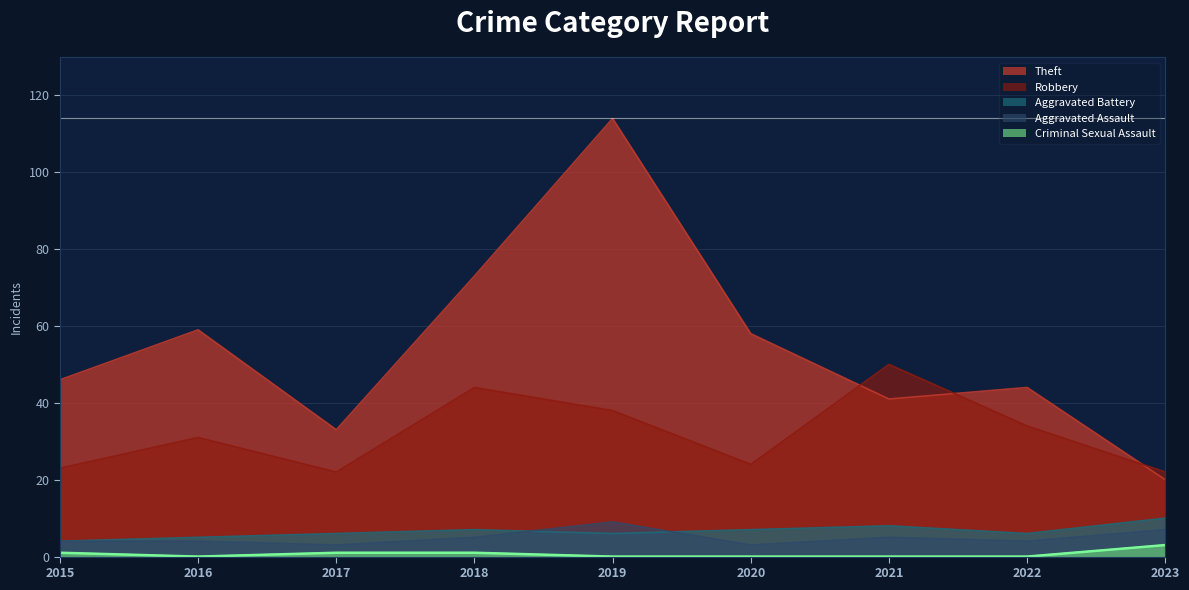

Between 2022 and 2021, which is larger?

2022